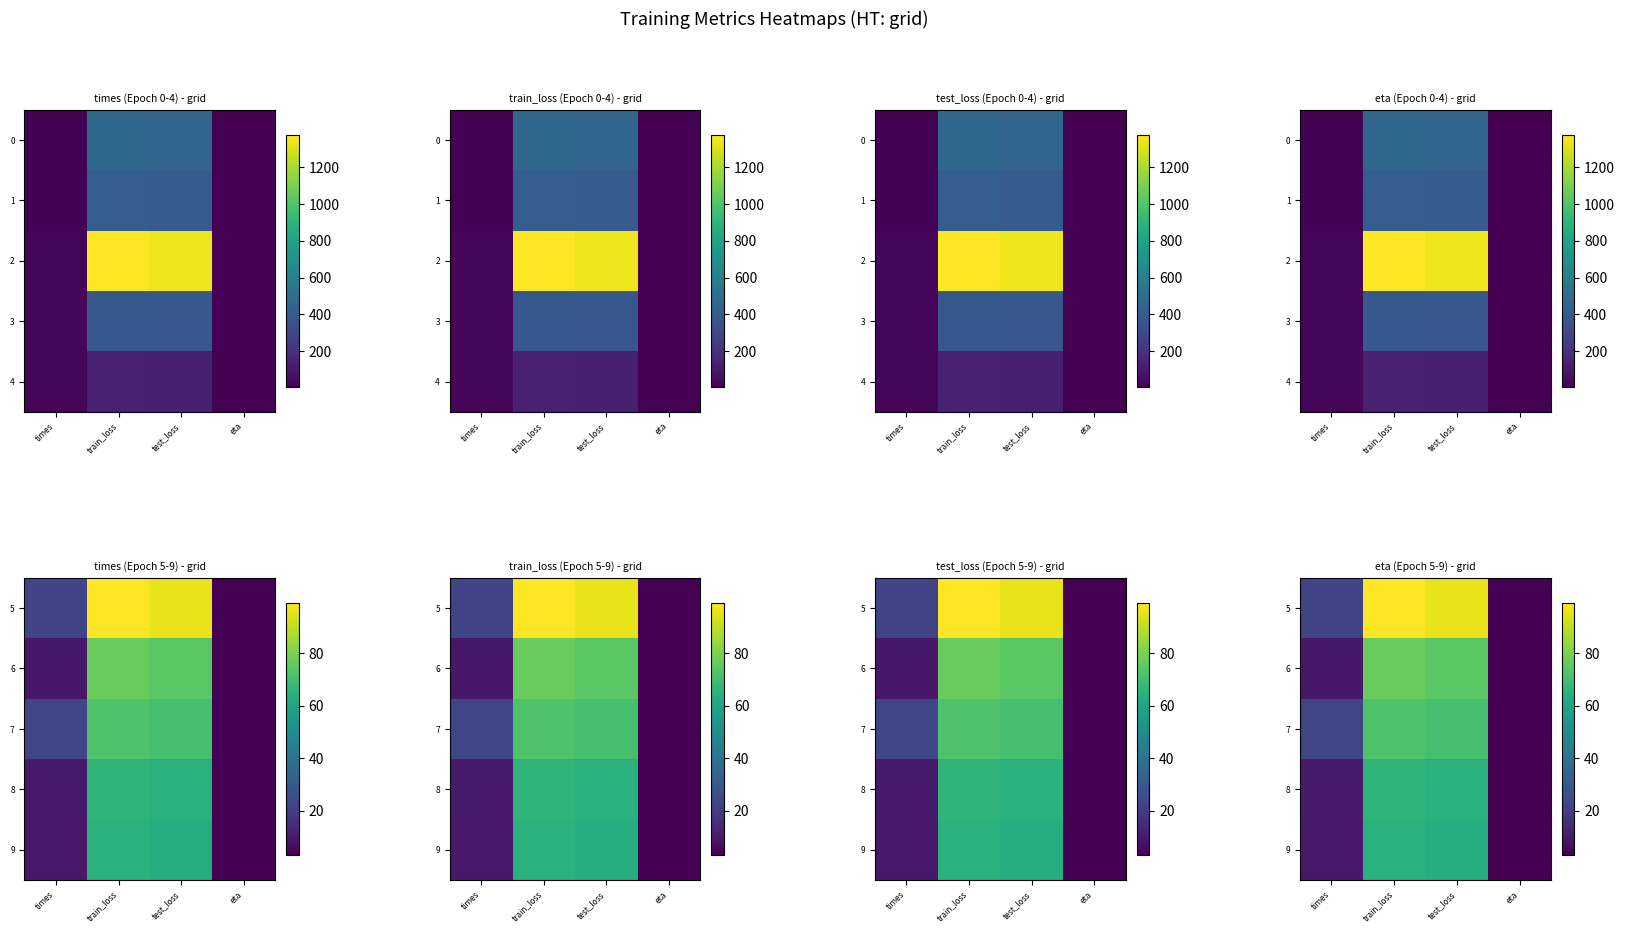

How many categories are shown in the chart?

4